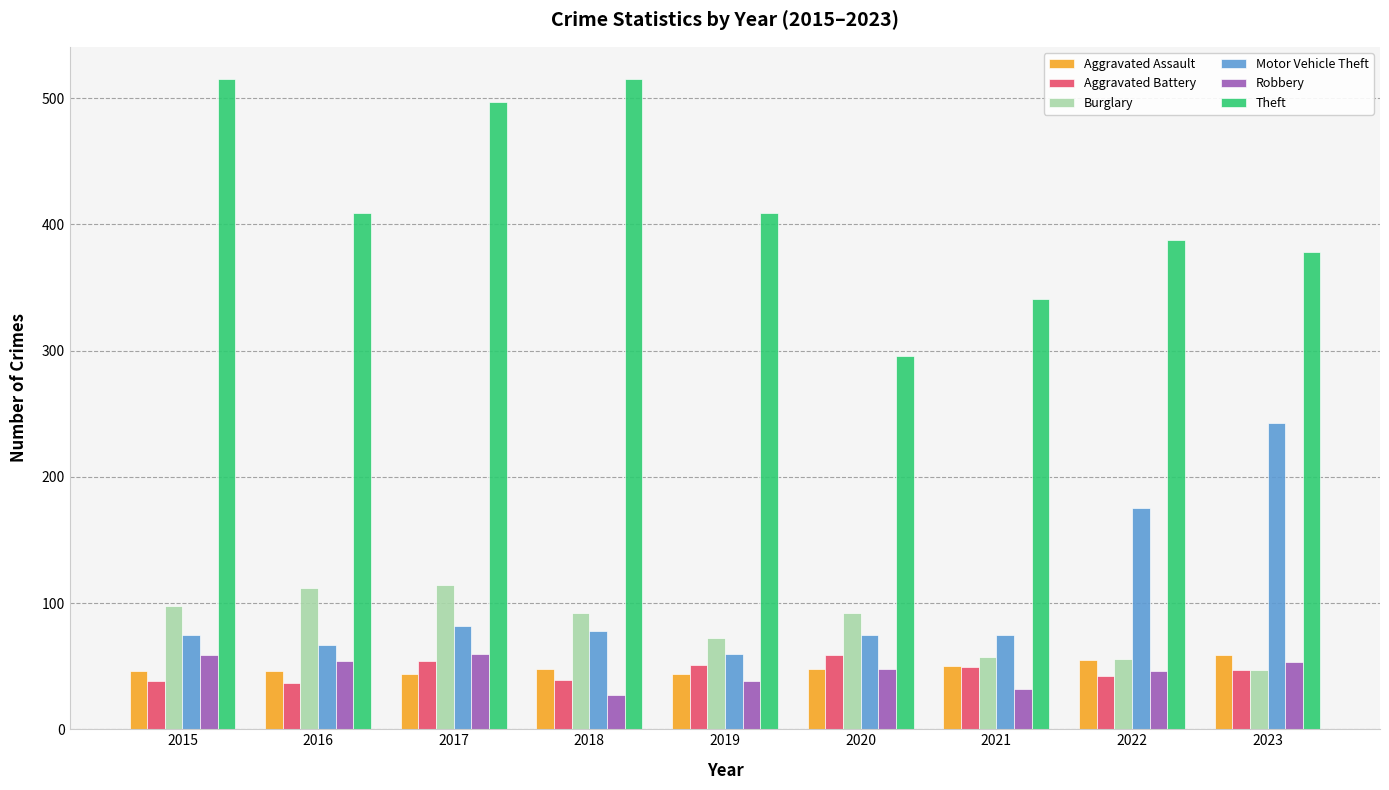

What is the spread (max minus min) of values at 2020?

248